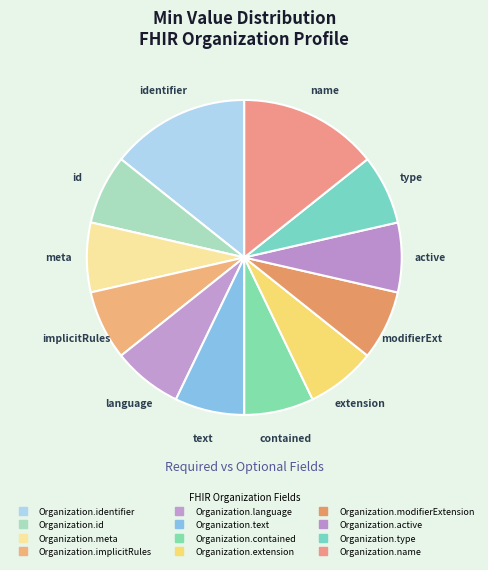

What is the largest slice in the pie chart?

Organization.identifier